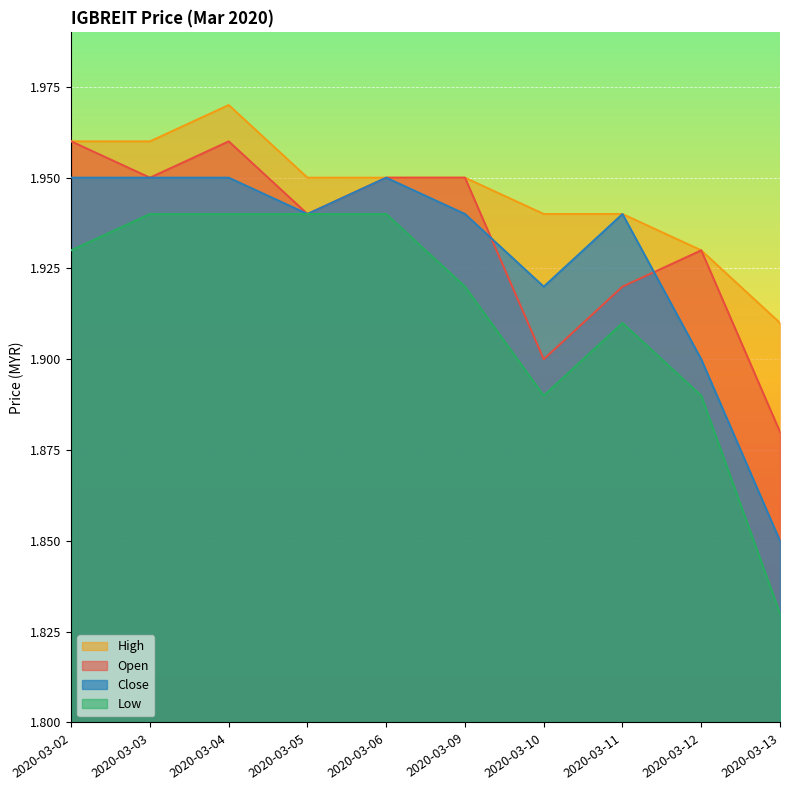

True or false: high and open cross at least once.

False